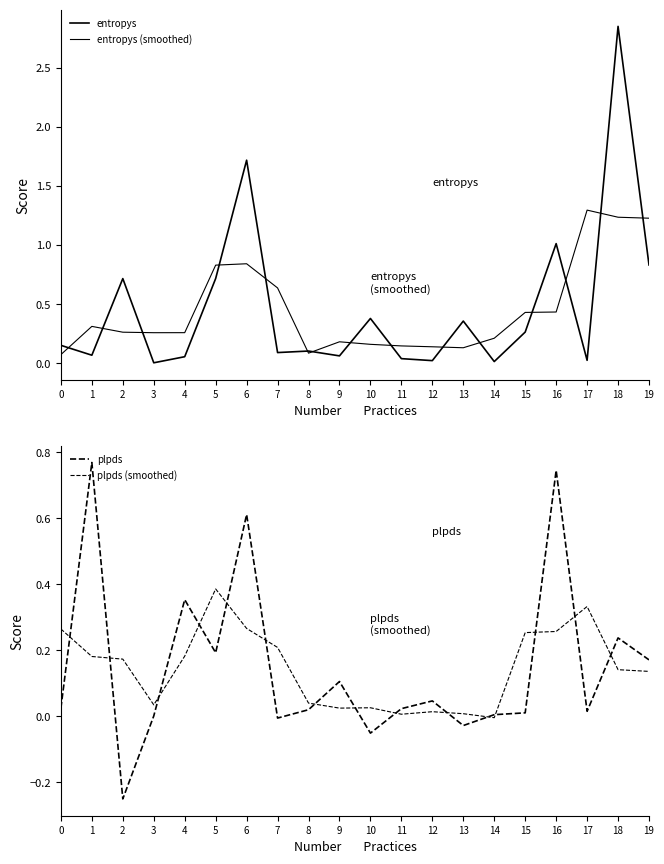

Reading left to right, extract all data points from this chart.

entropys: 0=0.2	1=0.1	2=0.7	3=0.0	4=0.1	5=0.7	6=1.7	7=0.1	8=0.1	9=0.1	10=0.4	11=0.0	12=0.0	13=0.4	14=0.0	15=0.3	16=1.0	17=0.0	18=2.8	19=0.8
entropys (smoothed): 0=0.1	1=0.3	2=0.3	3=0.3	4=0.3	5=0.8	6=0.8	7=0.6	8=0.1	9=0.2	10=0.2	11=0.1	12=0.1	13=0.1	14=0.2	15=0.4	16=0.4	17=1.3	18=1.2	19=1.2
plpds: 0=0.0	1=0.8	2=-0.2	3=0.0	4=0.4	5=0.2	6=0.6	7=-0.0	8=0.0	9=0.1	10=-0.1	11=0.0	12=0.0	13=-0.0	14=0.0	15=0.0	16=0.7	17=0.0	18=0.2	19=0.2
plpds (smoothed): 0=0.3	1=0.2	2=0.2	3=0.0	4=0.2	5=0.4	6=0.3	7=0.2	8=0.0	9=0.0	10=0.0	11=0.0	12=0.0	13=0.0	14=-0.0	15=0.3	16=0.3	17=0.3	18=0.1	19=0.1